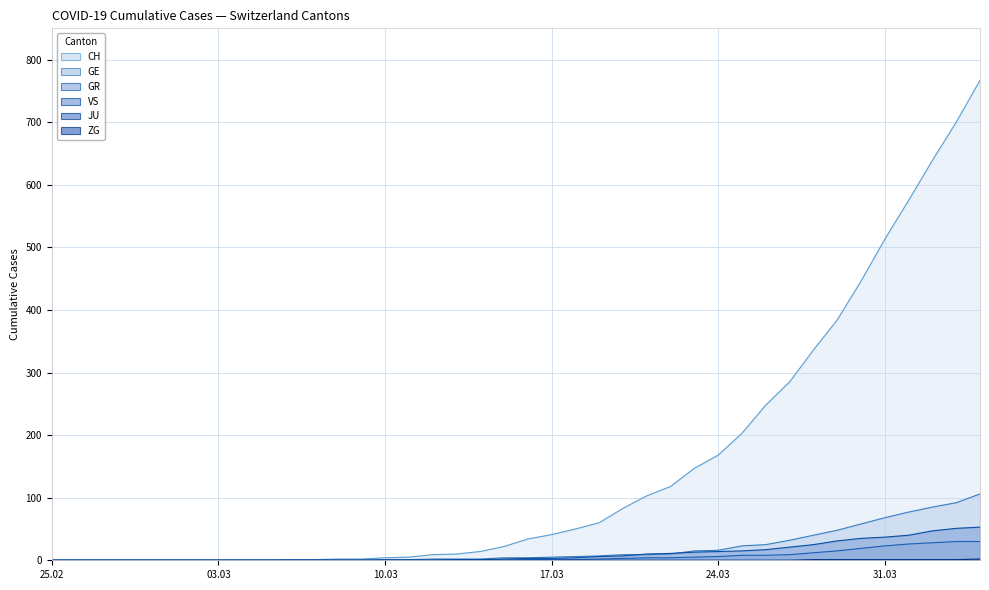

What position from the left is 2020-03-28?

33